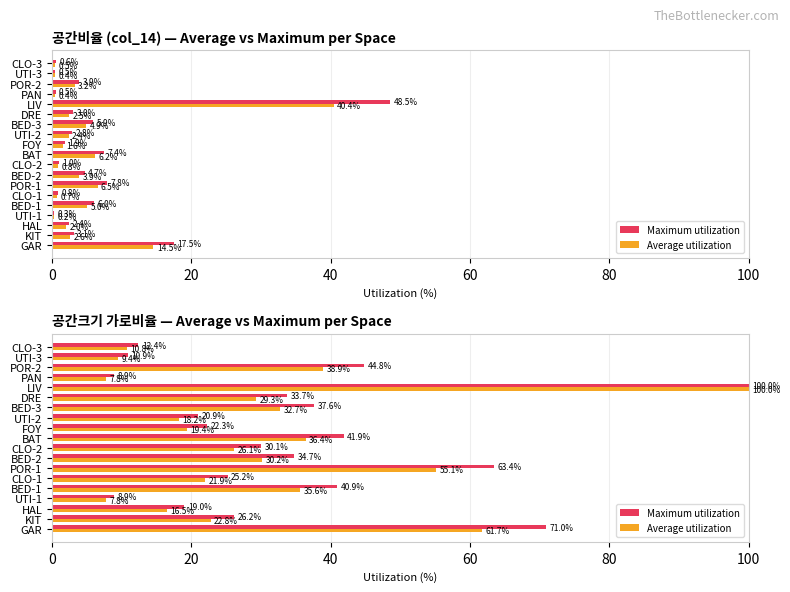

What are all the series names shown in the legend?

Maximum utilization, Average utilization